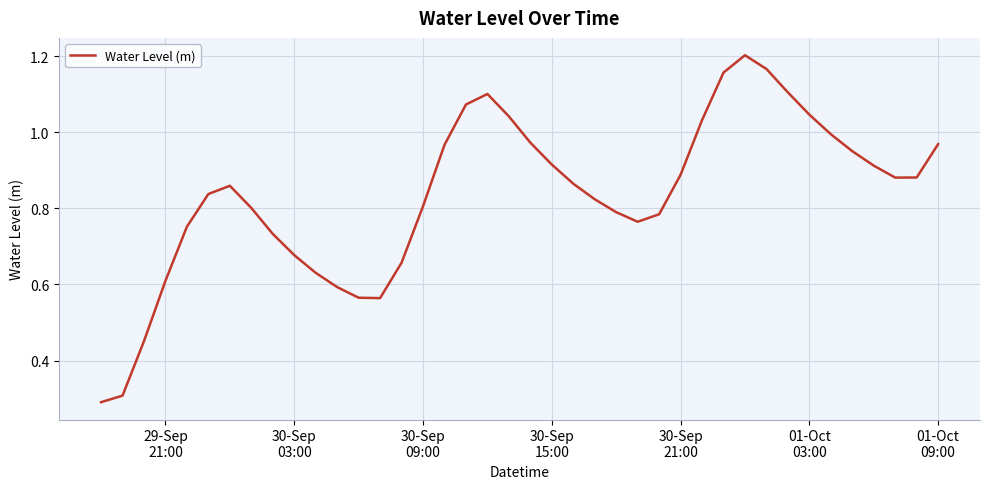

Does the chart have visible grid lines?

Yes